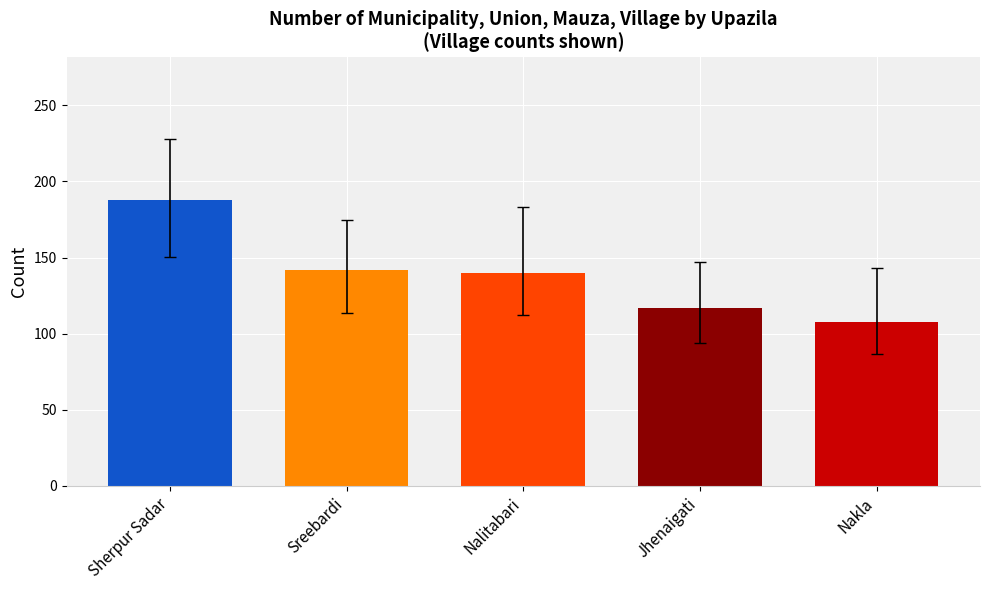

Does the chart contain any negative values?

No